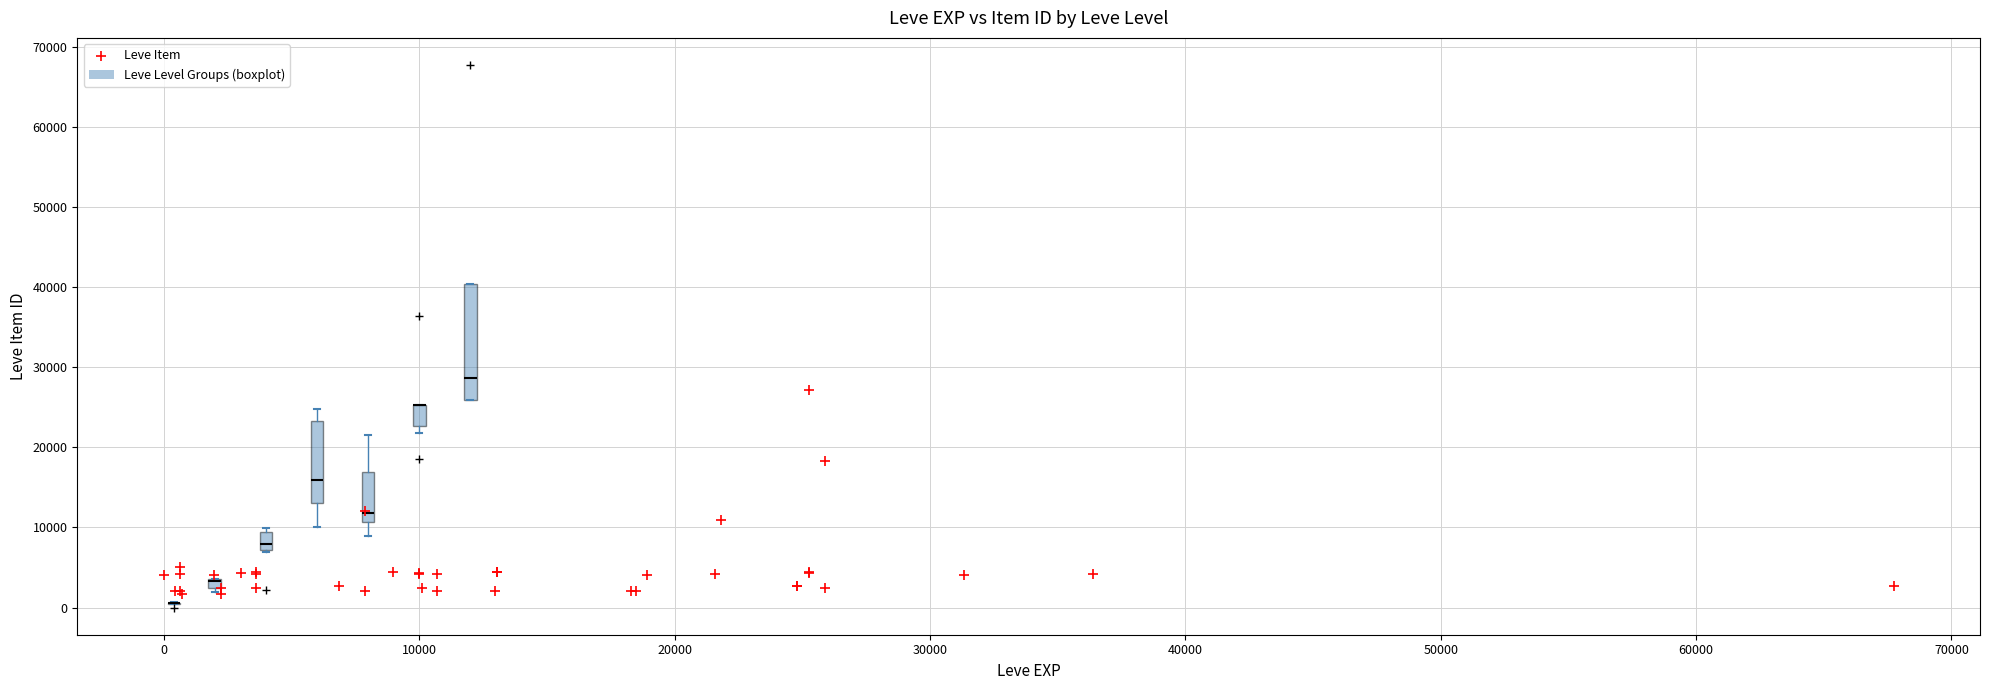

What Y value in the scatter plot is closest to 14448?

12018